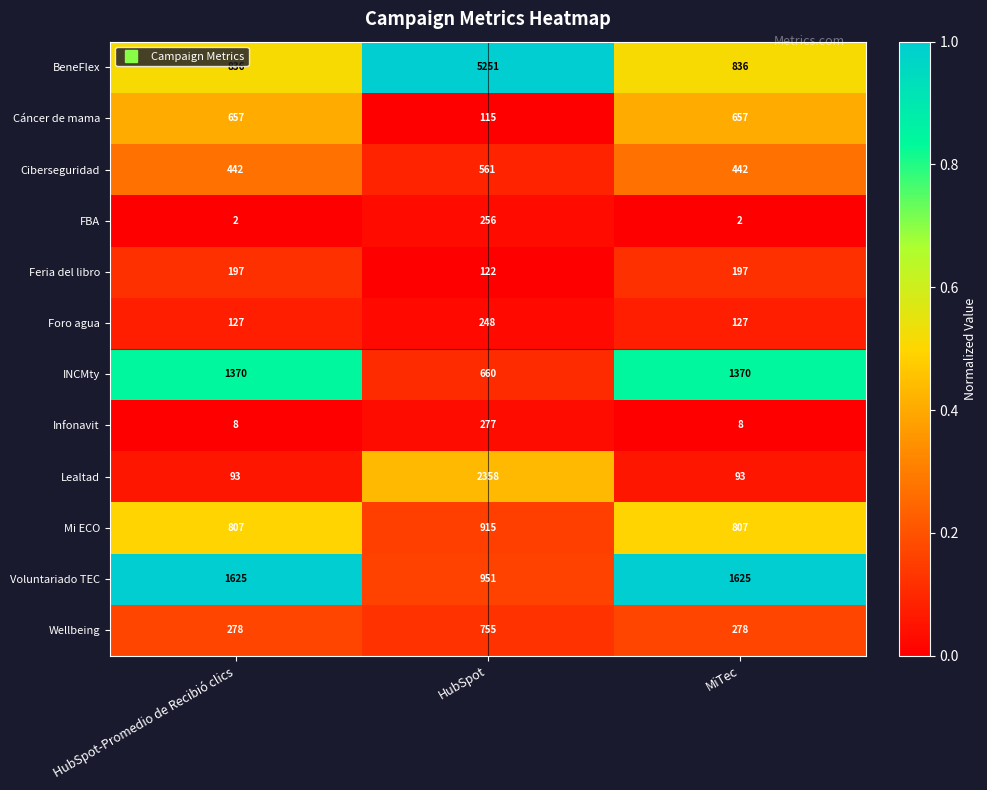

Which series has the widest spread of values?

BeneFlex